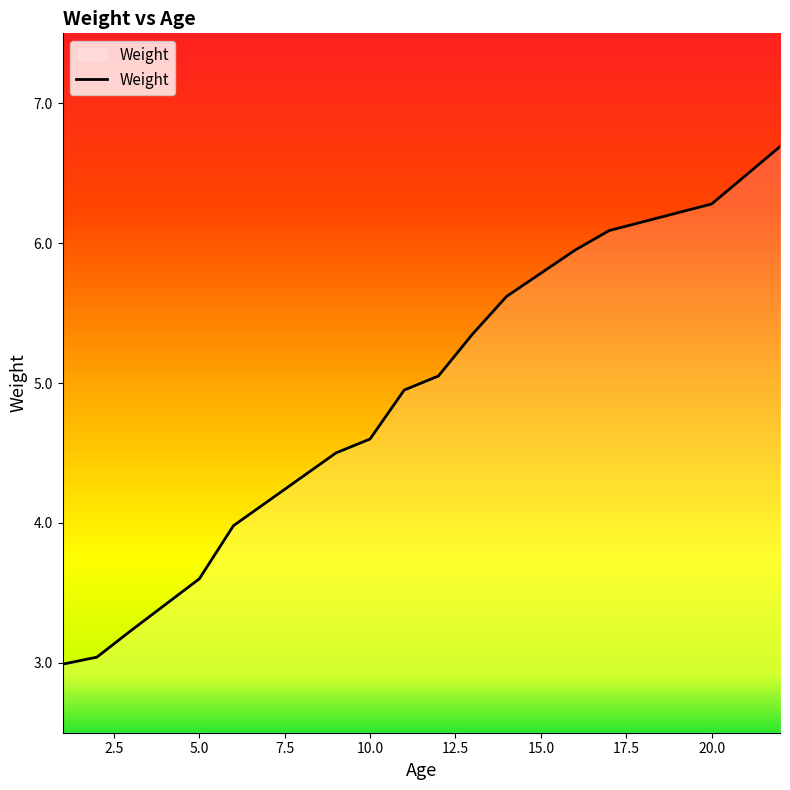

What is the difference between the maximum and minimum values?

3.7